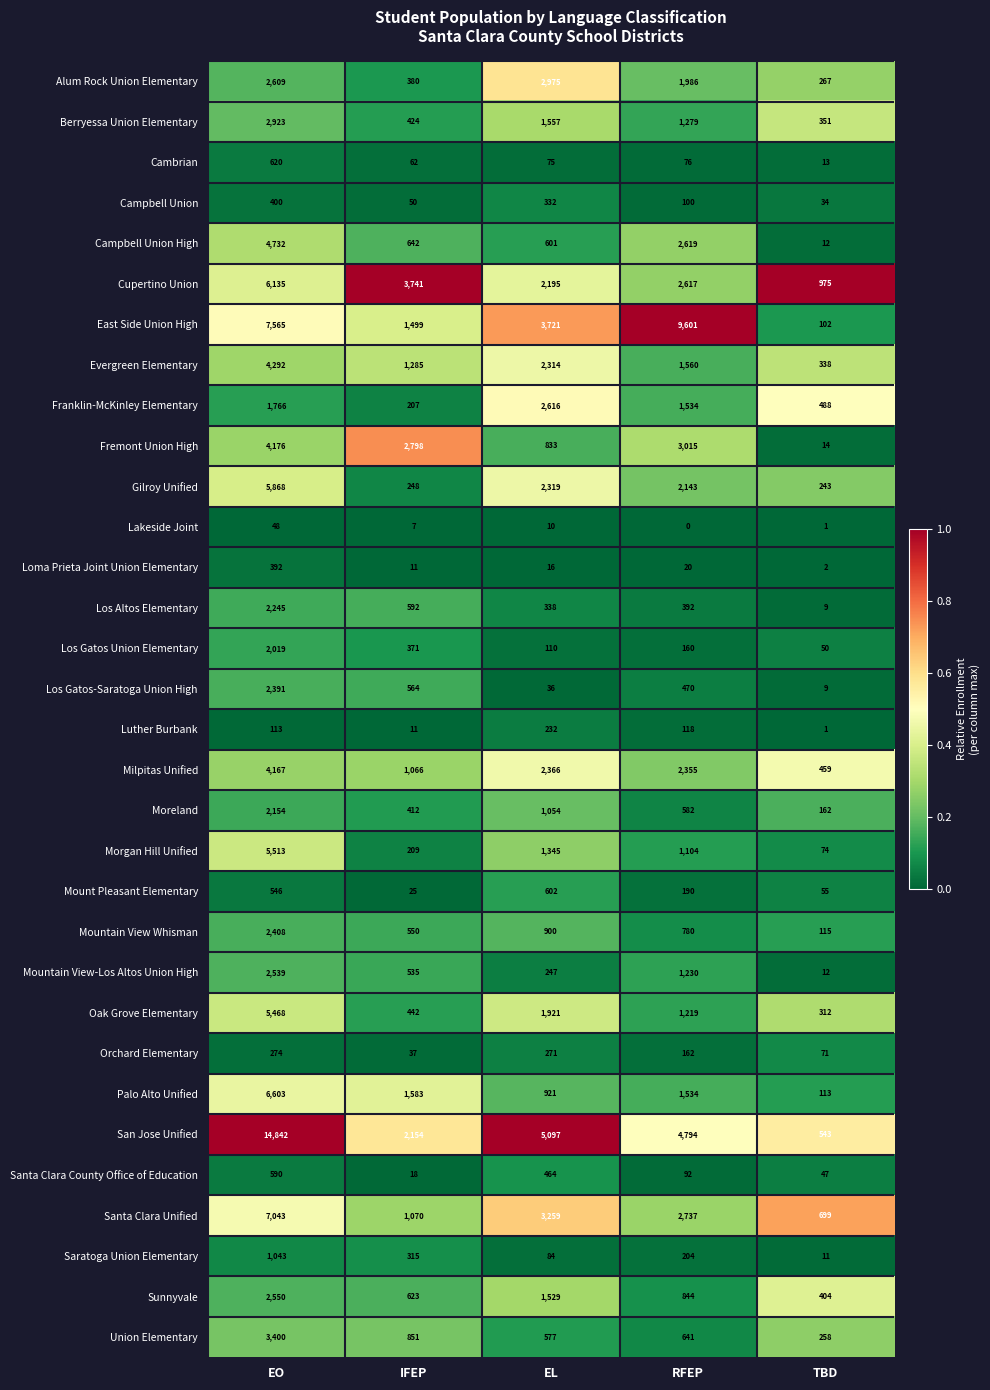

Which category has the highest value in the East Side Union High series?

RFEP